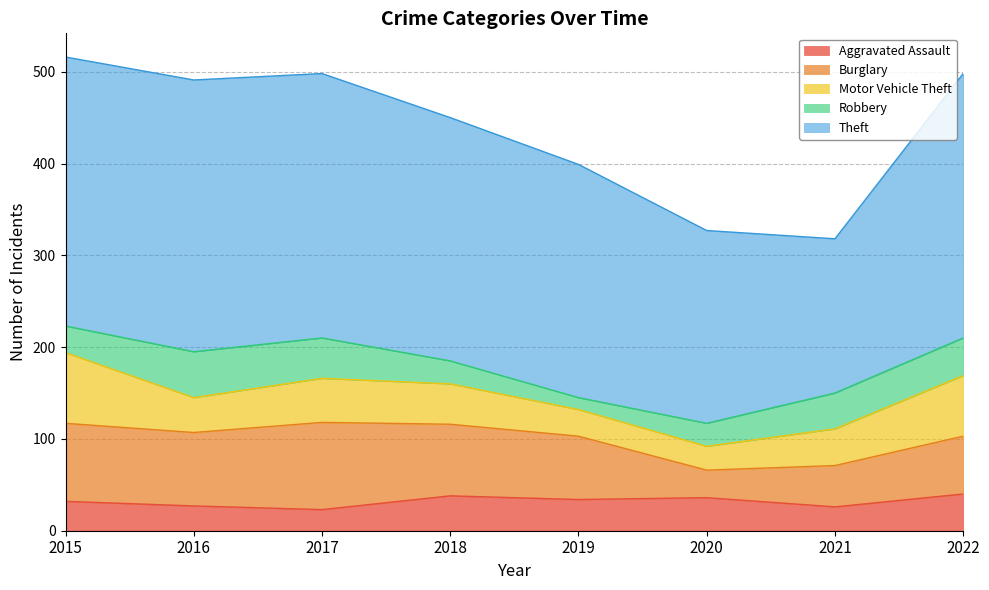

At how many categories does at least one series exceed 78?

8